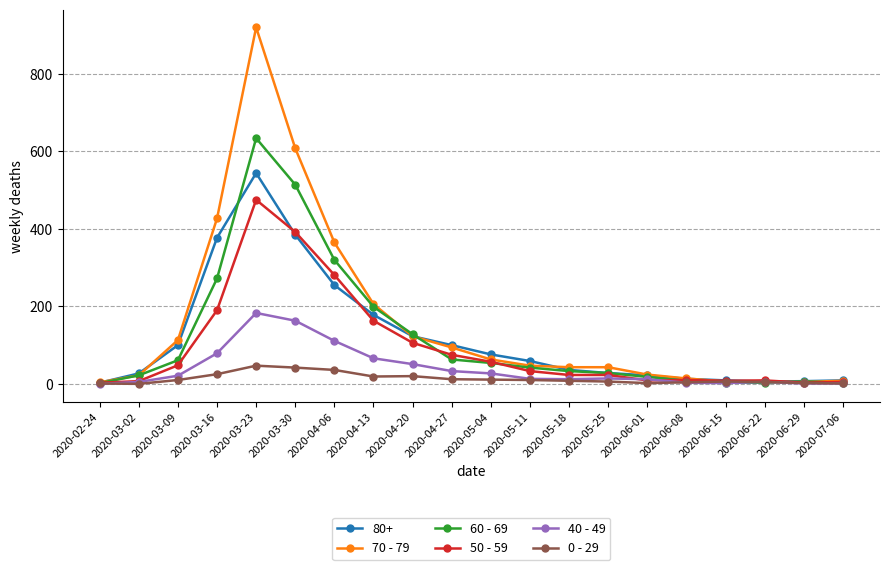

What is the difference between the maximum and second lowest values in the 40 - 49 series?

182